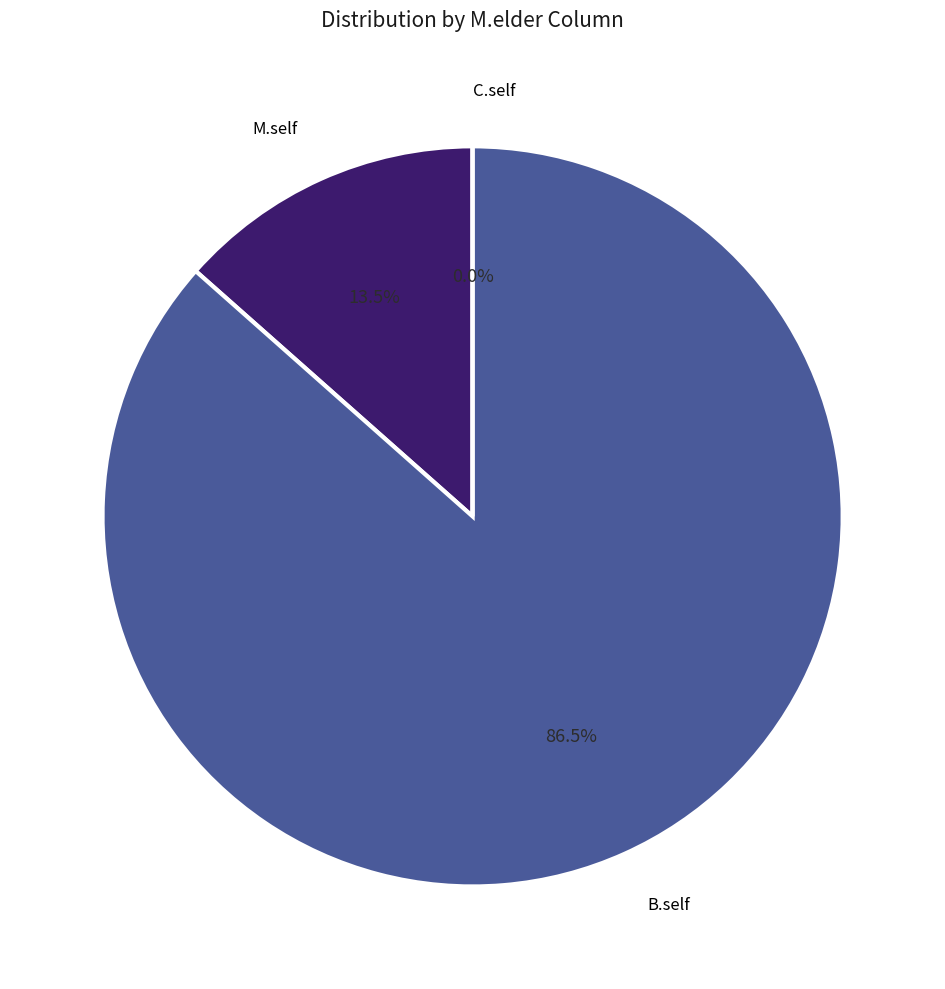

Which category has the smallest portion of the pie?

C.self